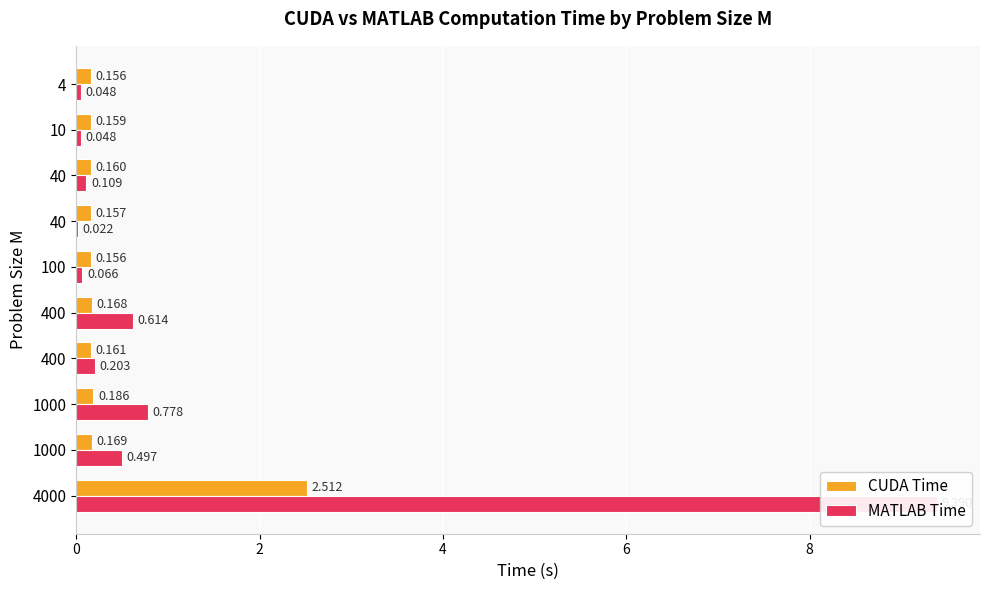

Does the chart contain any negative values?

No